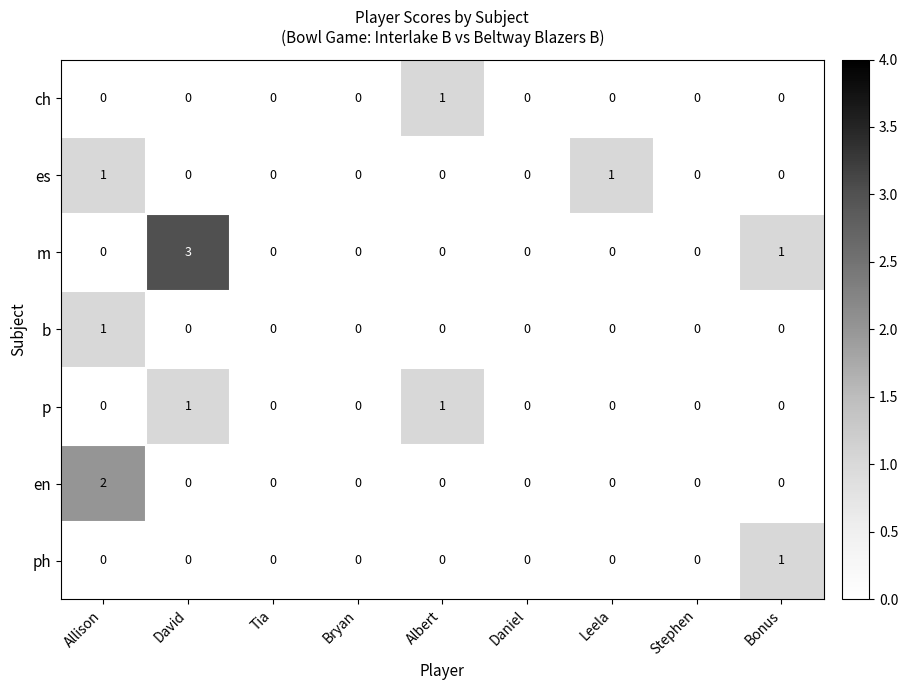

Which series has the largest total across all categories?

m